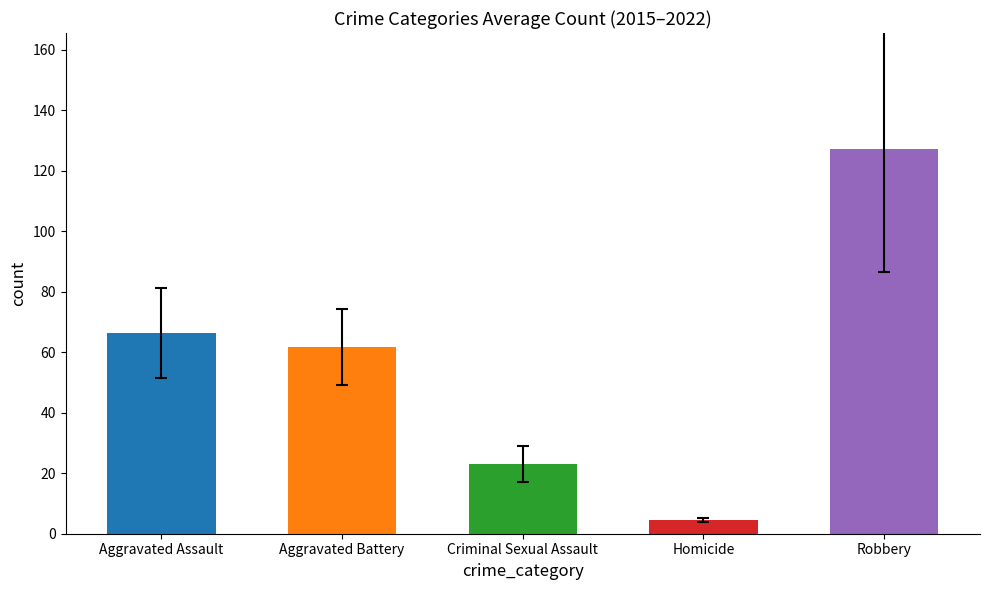

What is the average value?

56.6